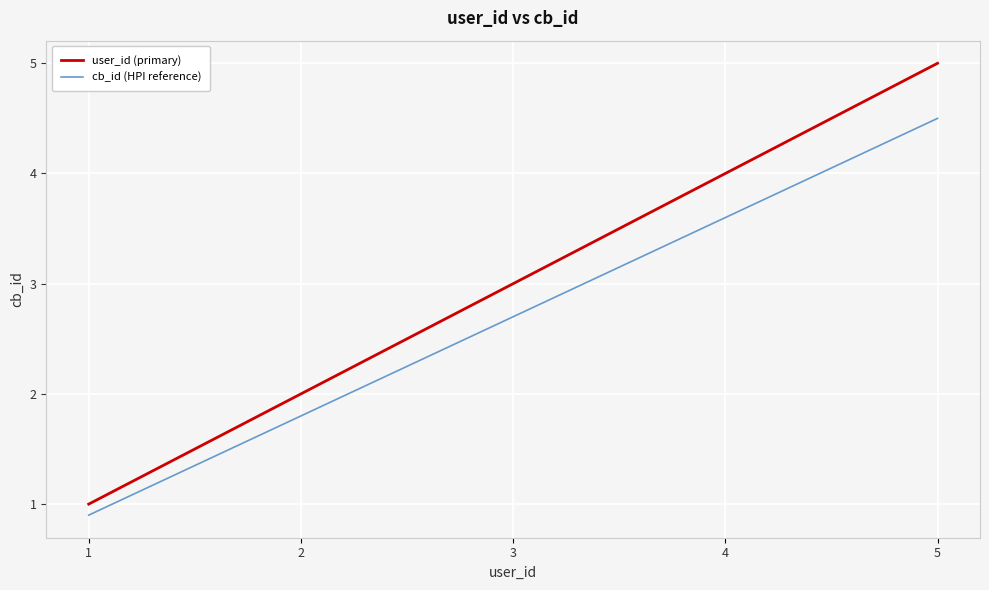

What is the sum of the cb_id (HPI reference) values at 1 and 5?

5.4